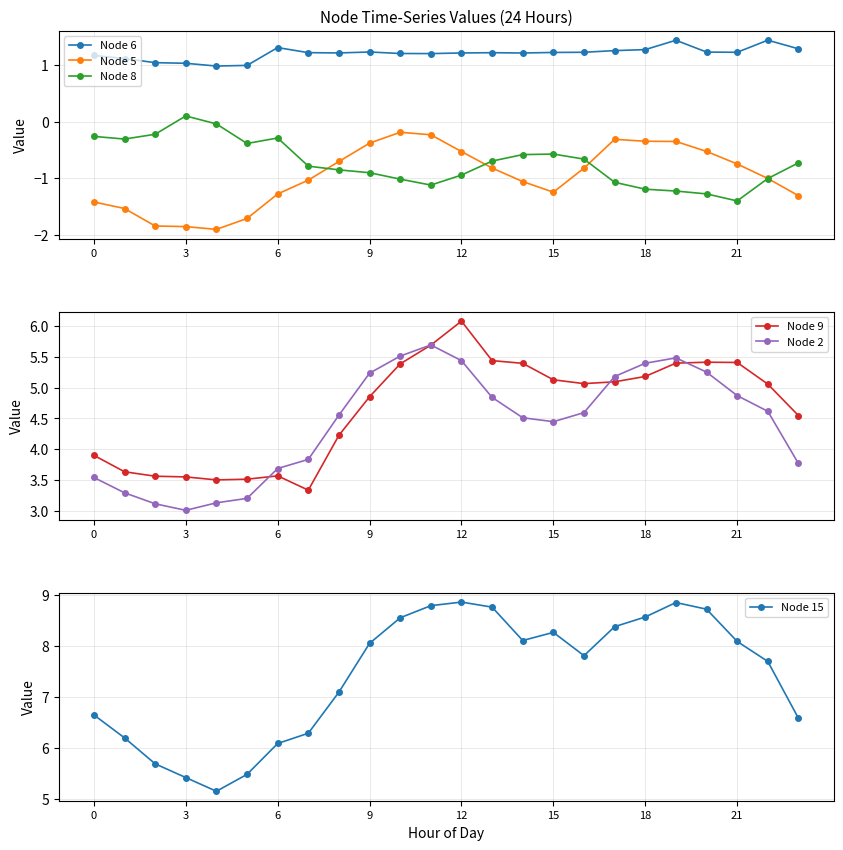

How many lines are shown in the chart?

6